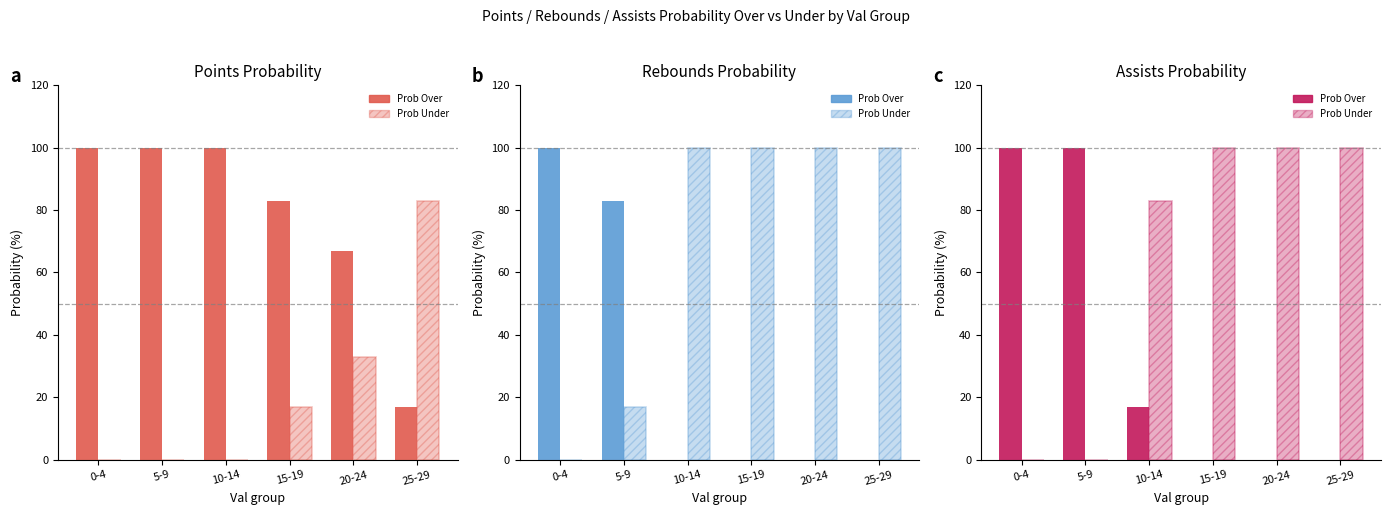

Rank the series at 0-4 from highest to lowest value.

pts prob over, reb prob over, ast prob over, pts prob under, reb prob under, ast prob under